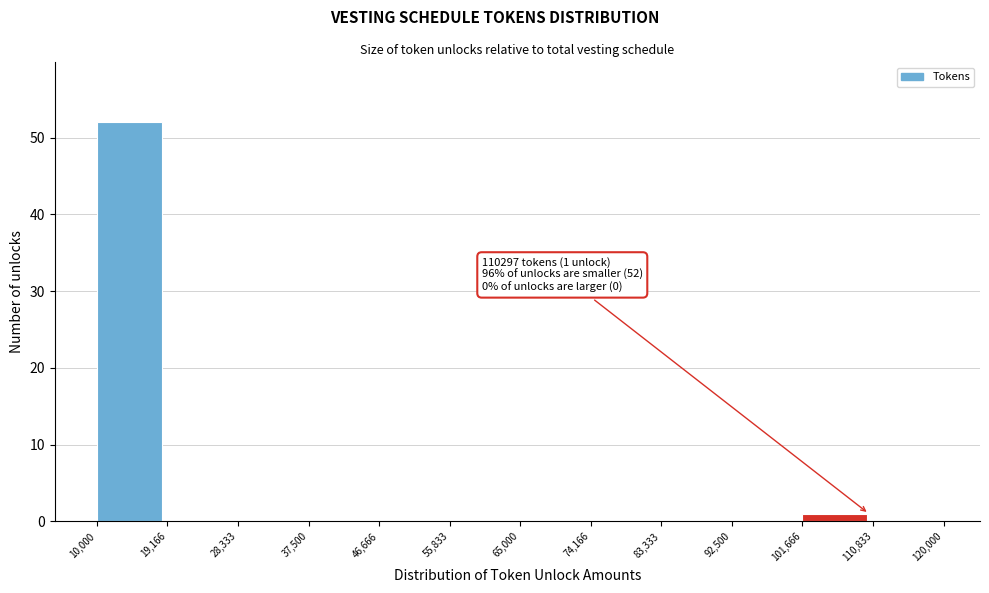

Which range on the x-axis has the tallest bar?

10,000 to 19,166